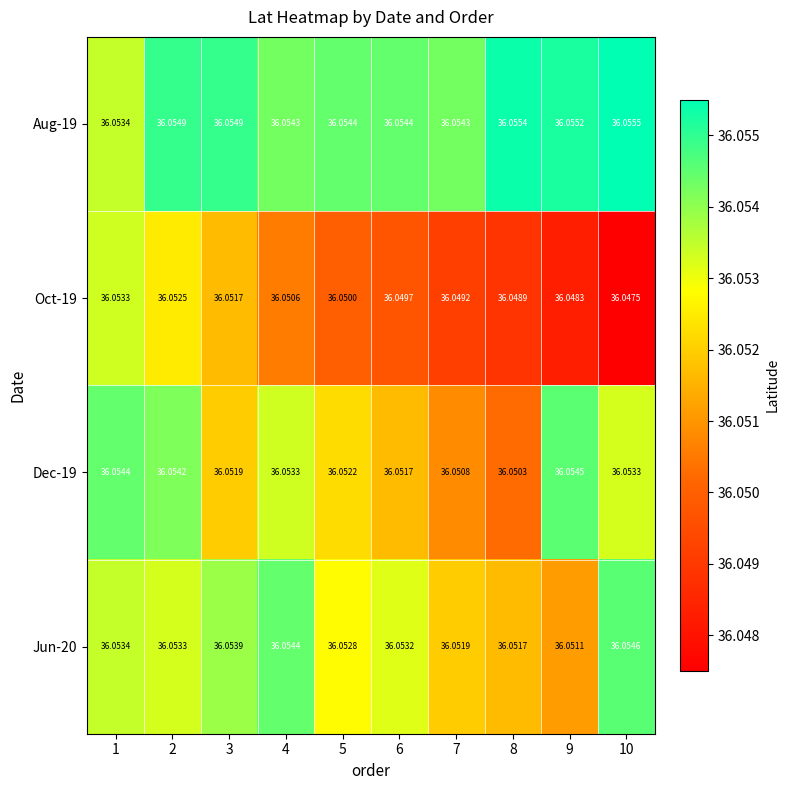

Is the value of Aug-19 at 1 greater than the value of Dec-19 at 4?

Yes